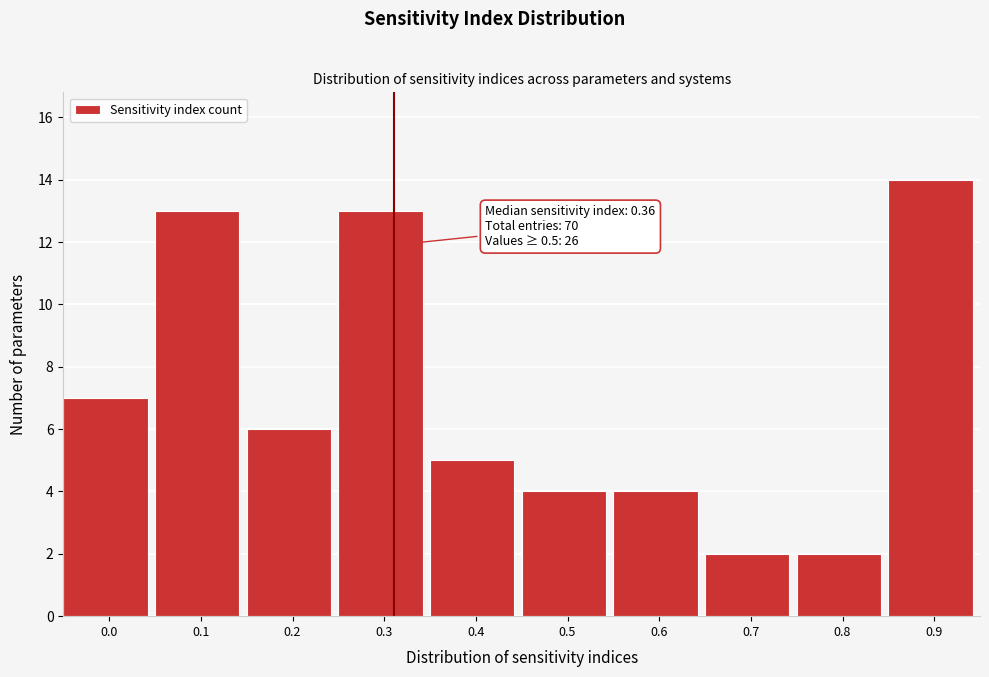

Reading left to right, what are all the values shown in this chart?

7	13	6	13	5	4	4	2	2	14